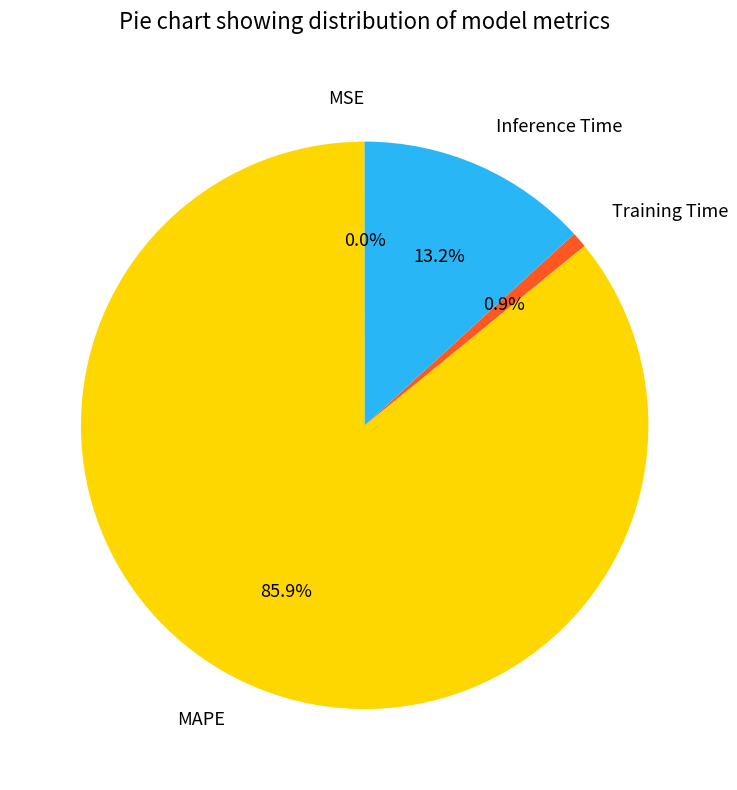

Between MAPE and Inference Time, which is larger?

MAPE